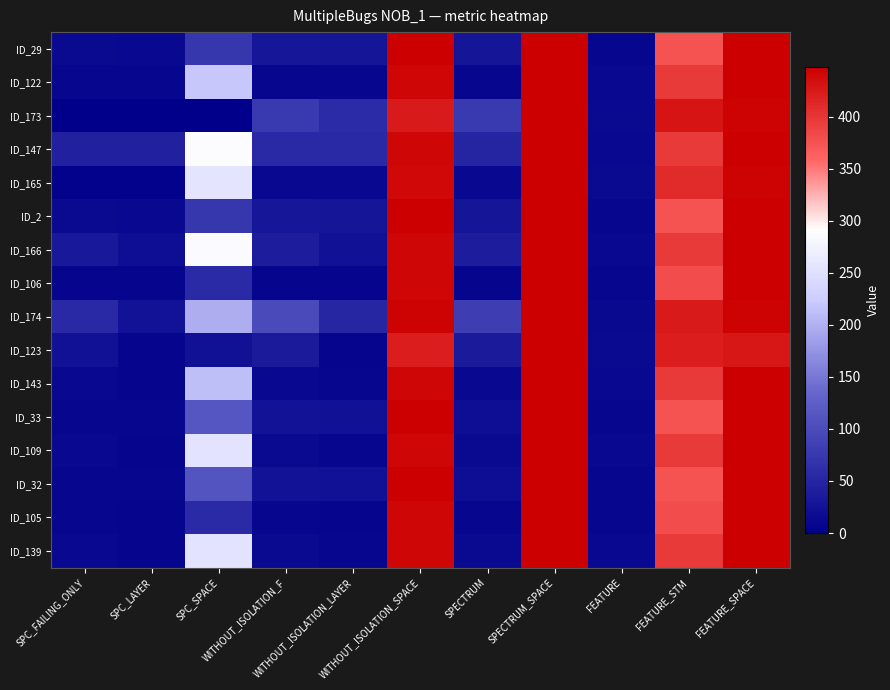

At FEATURE_SPACE, list the series in order from largest to smallest.

ID_29, ID_122, ID_147, ID_2, ID_166, ID_106, ID_143, ID_33, ID_109, ID_32, ID_105, ID_139, ID_173, ID_165, ID_174, ID_123